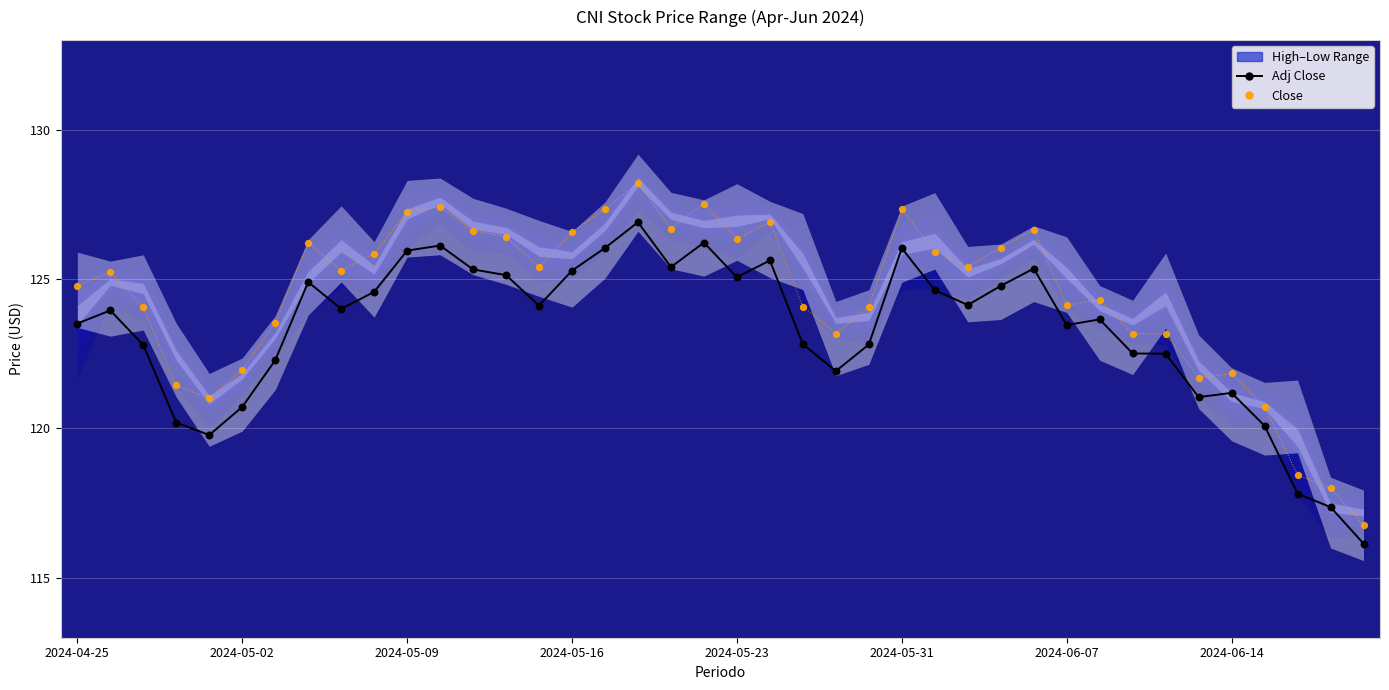

At how many categories does at least one series exceed 124?

27